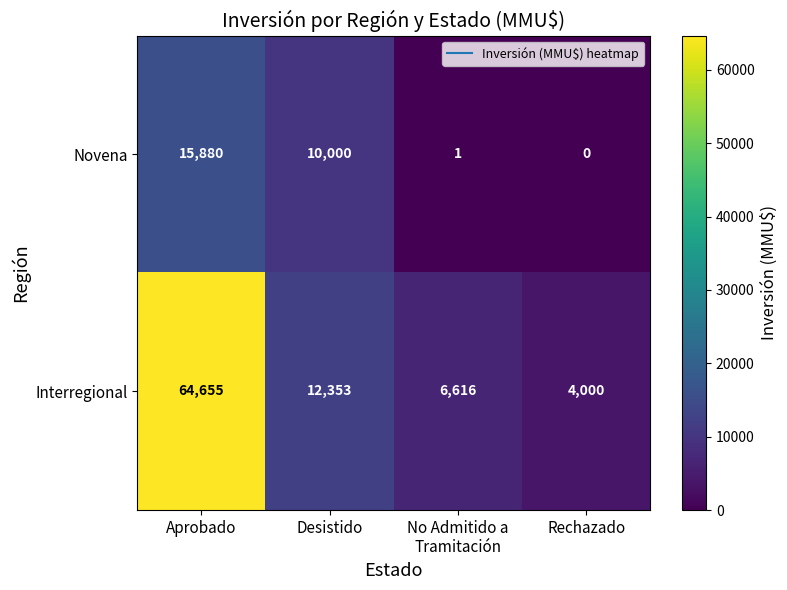

Reading left to right, list all the values displayed in this chart.

Novena: 15880	10000	1	0
Interregional: 64655	12353	6616	4000